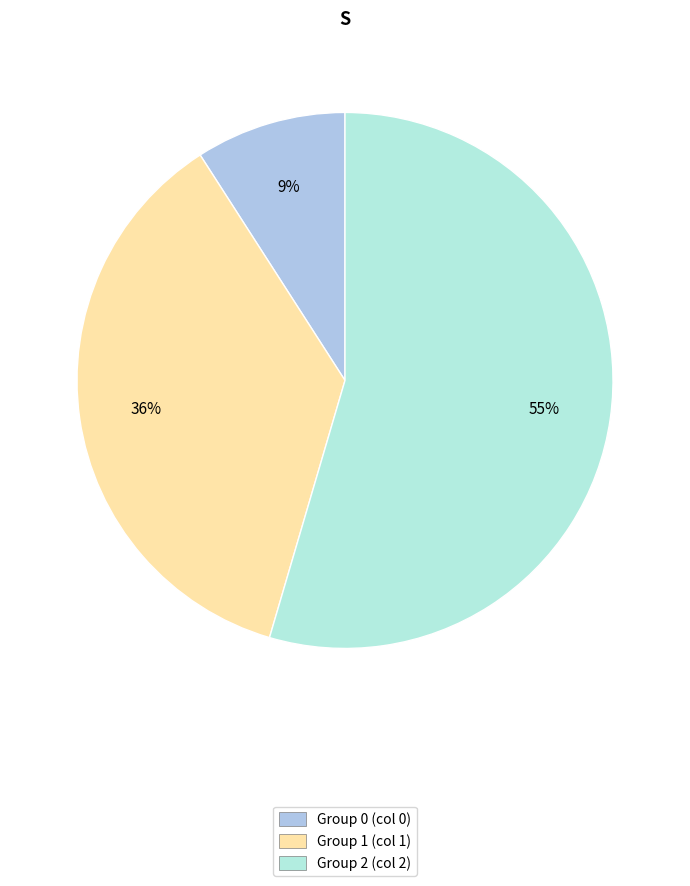

Which has a higher value, Group 1 (col 1) or Group 0 (col 0)?

Group 1 (col 1)